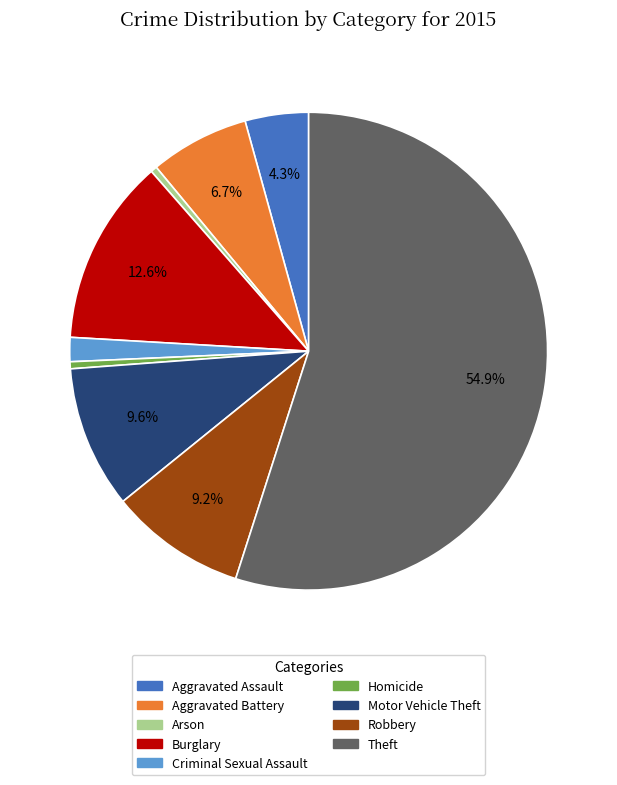

Is it true that Burglary is 13% of the pie?

True